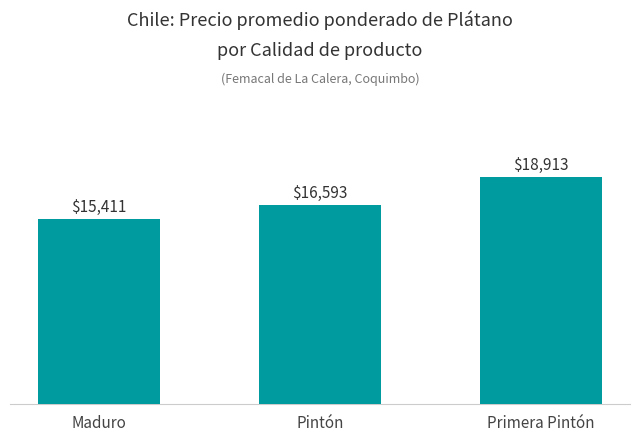

What is the sum of the values at Pintón and Primera Pintón?

35506